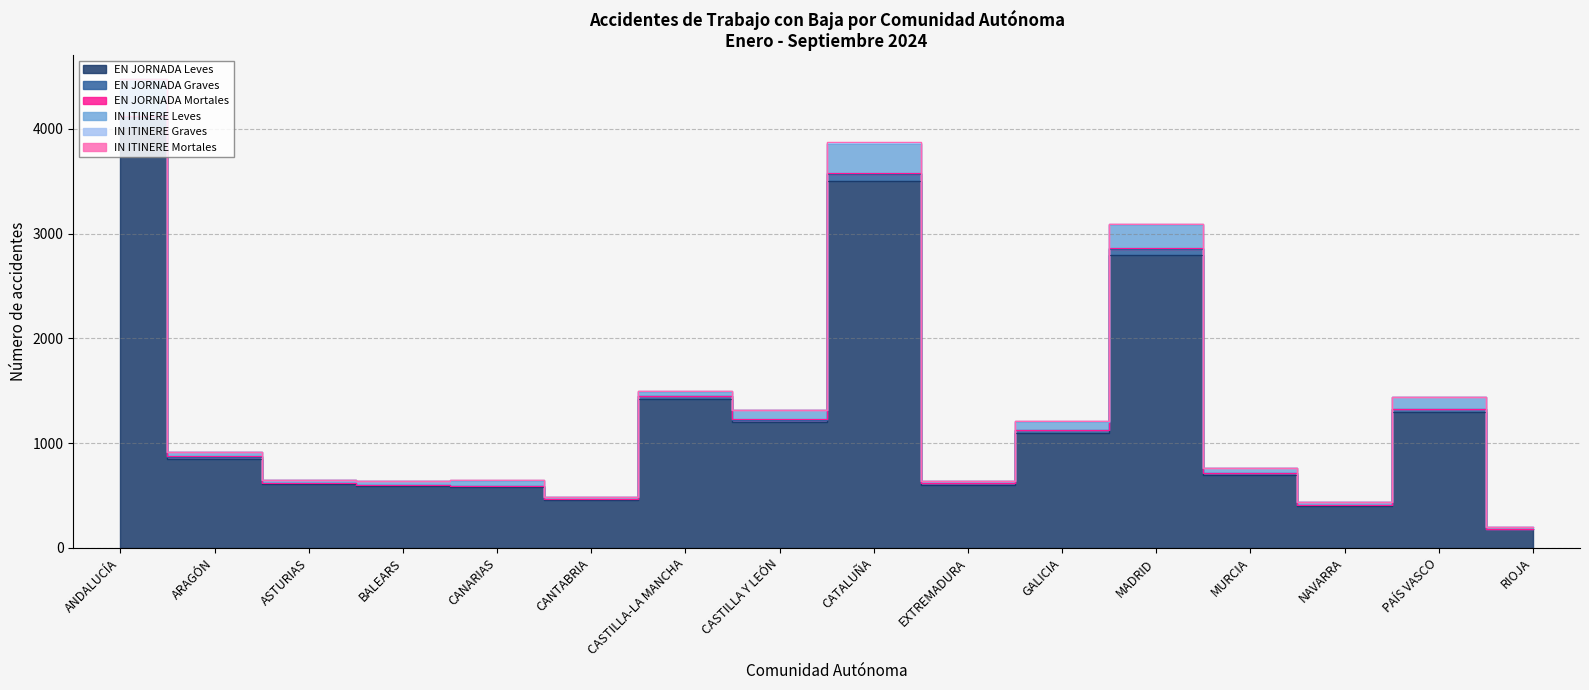

Reading left to right, transcribe all the data shown in this chart.

EN JORNADA Leves: 4008	853	607	586	581	460	1419	1200	3500	600	1100	2800	700	400	1300	180
EN JORNADA Graves: 111	18	8	10	13	4	28	25	70	15	22	55	18	8	28	4
EN JORNADA Mortales: 6	2	0	0	1	0	4	3	8	1	2	5	1	0	2	0
IN ITINERE Leves: 335	40	30	41	43	21	41	90	280	25	80	220	45	30	110	12
IN ITINERE Graves: 19	2	0	1	7	0	1	3	12	1	3	8	2	1	4	0
IN ITINERE Mortales: 1	1	0	0	0	0	0	0	1	0	0	1	0	0	0	0